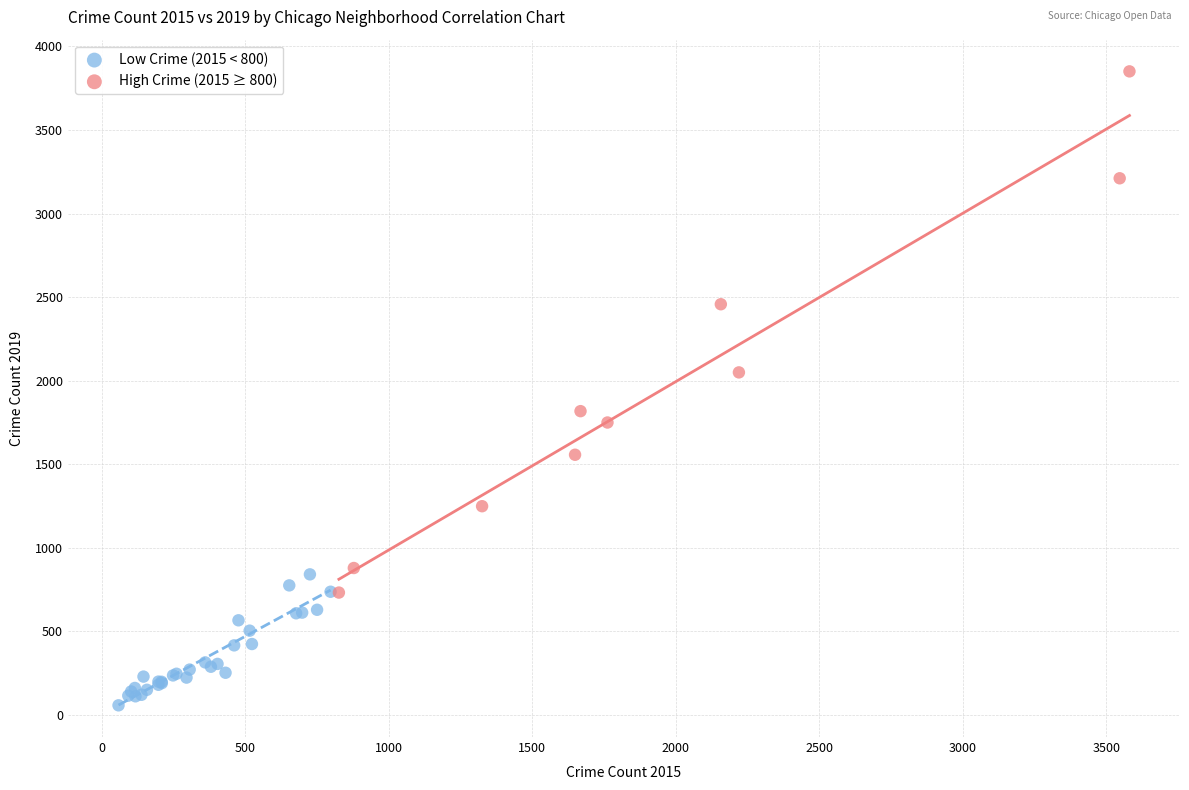

Which series contains the highest Y value?

High Crime (2015 ≥ 800)